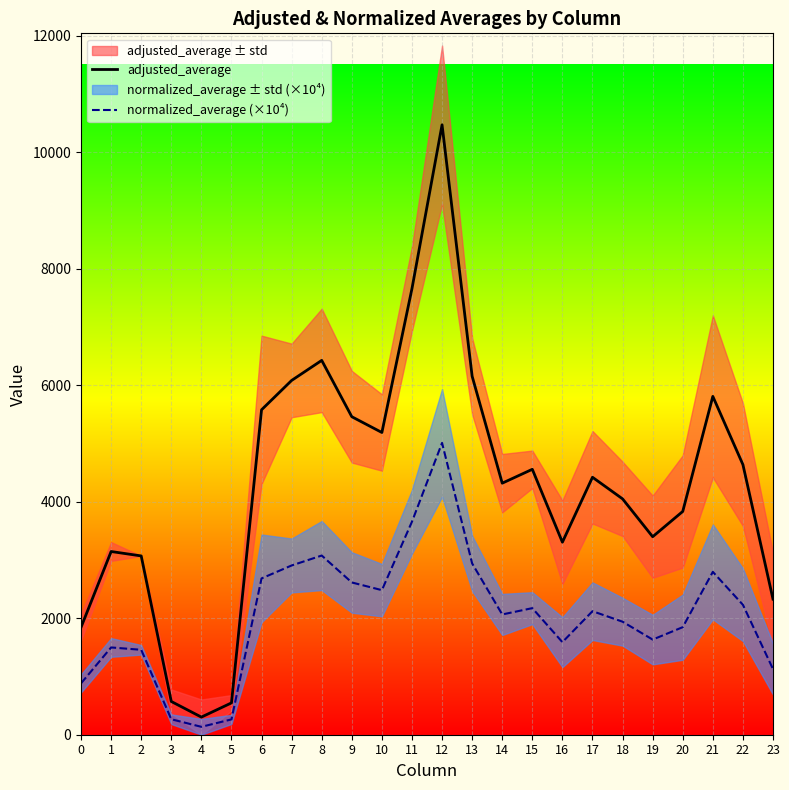

What is the average value of the normalized_average (×10⁴) series?

2058.6